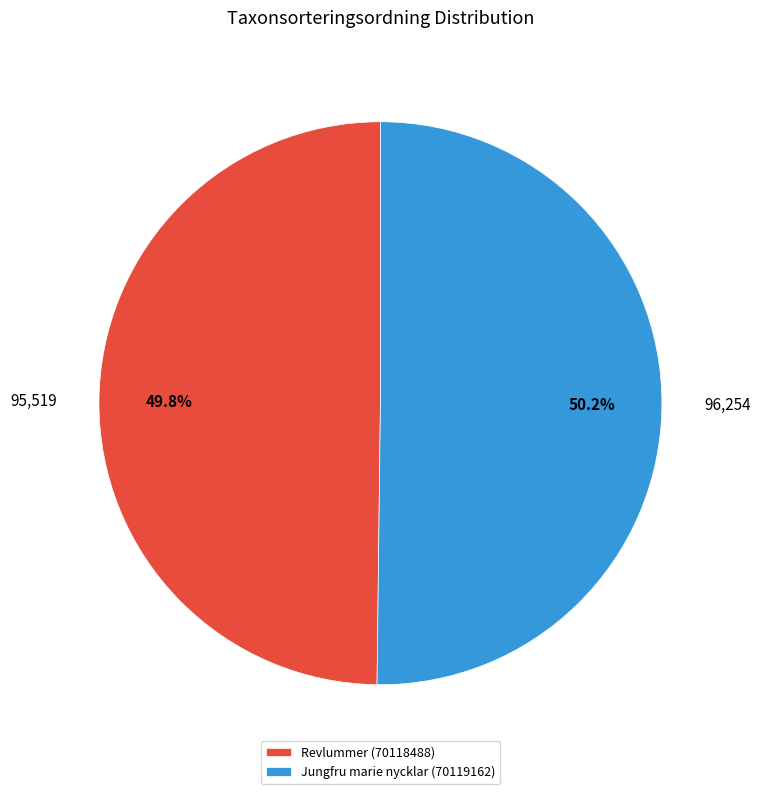

Is it true that Revlummer (70118488) is 35% of the pie?

False